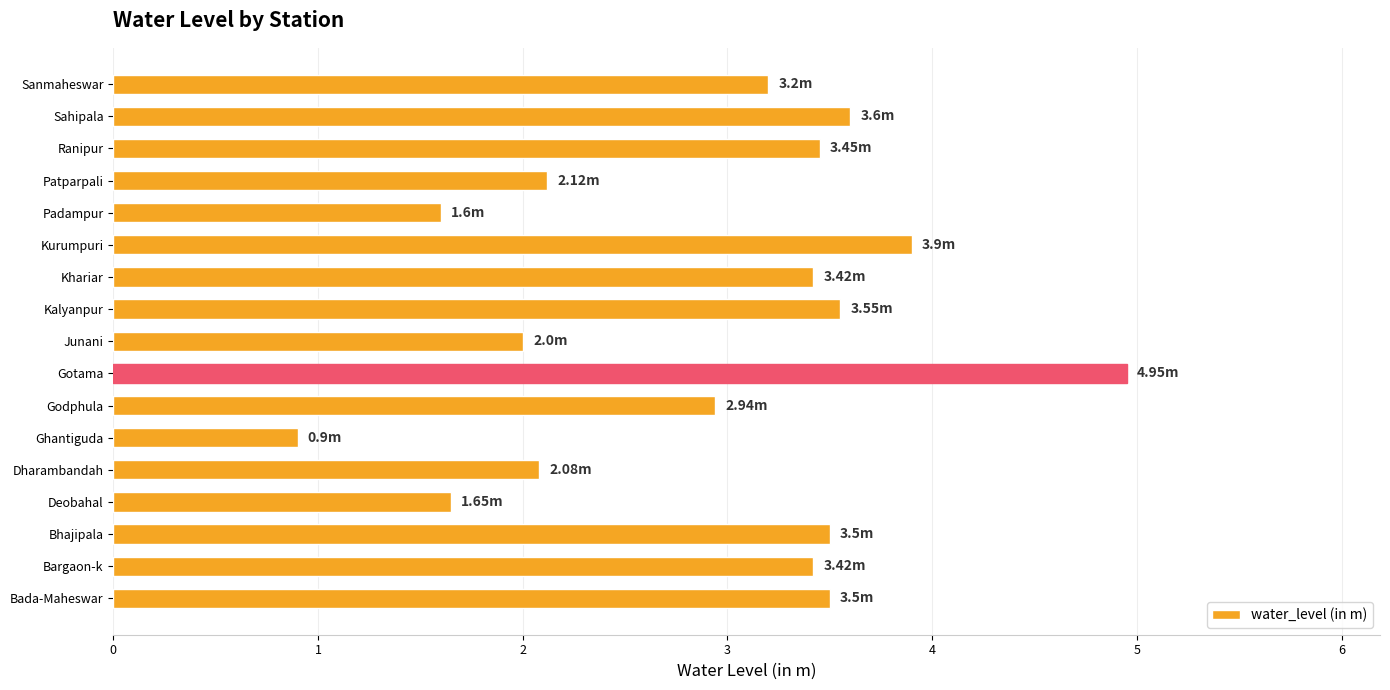

Between Khariar and Kalyanpur, which is larger?

Kalyanpur